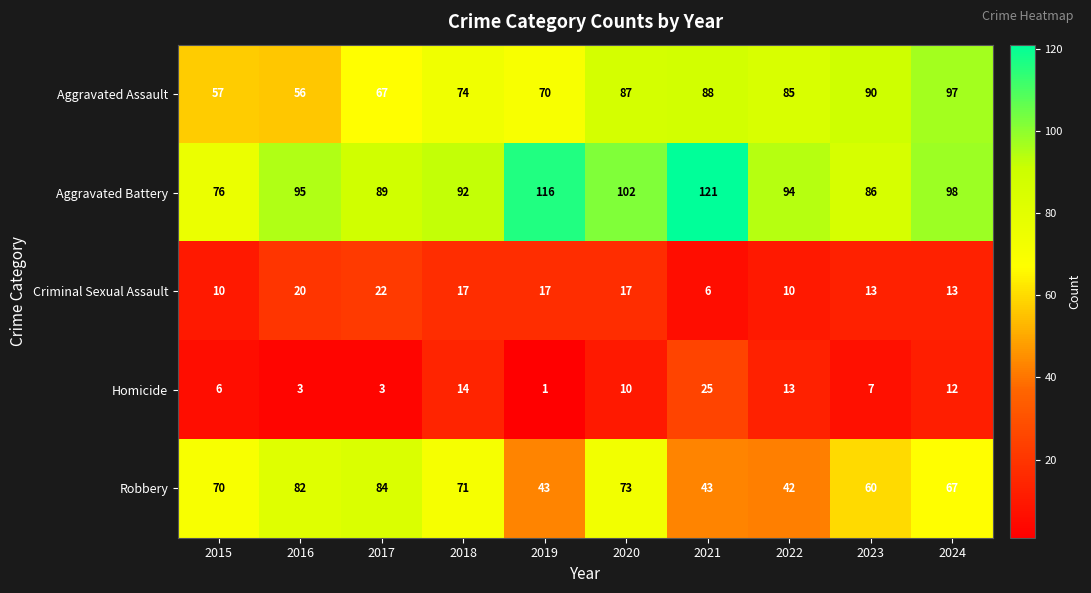

Which series changed the most between 2021 and 2023?

Aggravated Battery